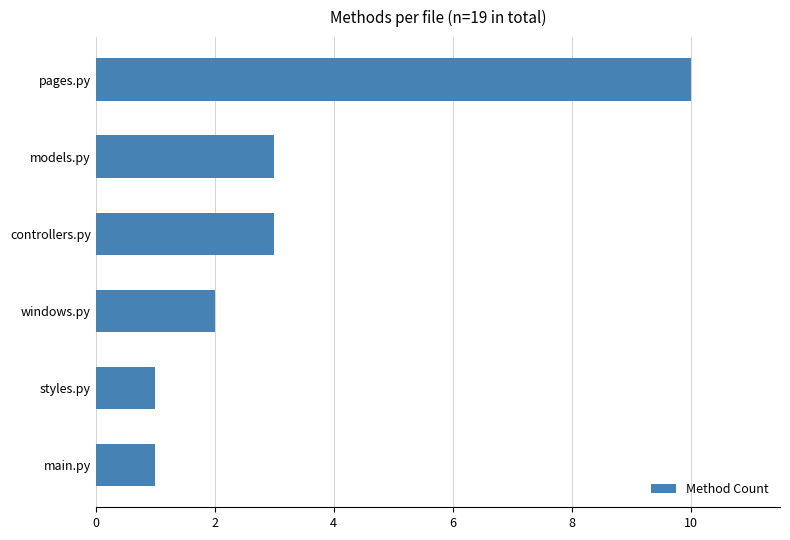

Are the bars grouped side by side (vs. stacked)?

No